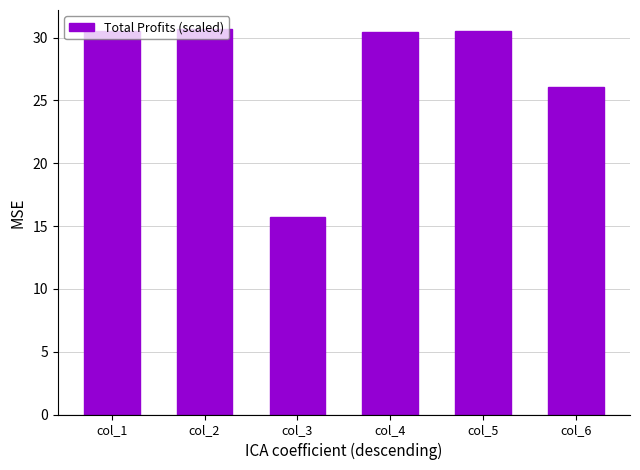

How many bars are there in total?

6